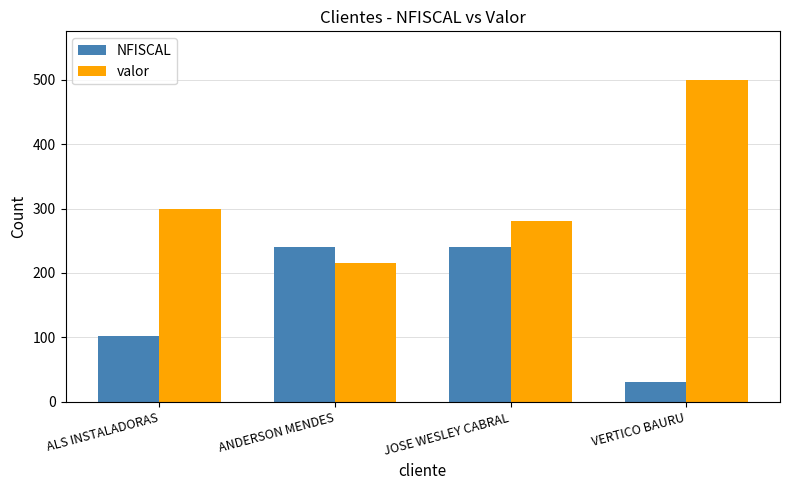

What is the value of the NFISCAL bar at the 2nd from the left?

240.0